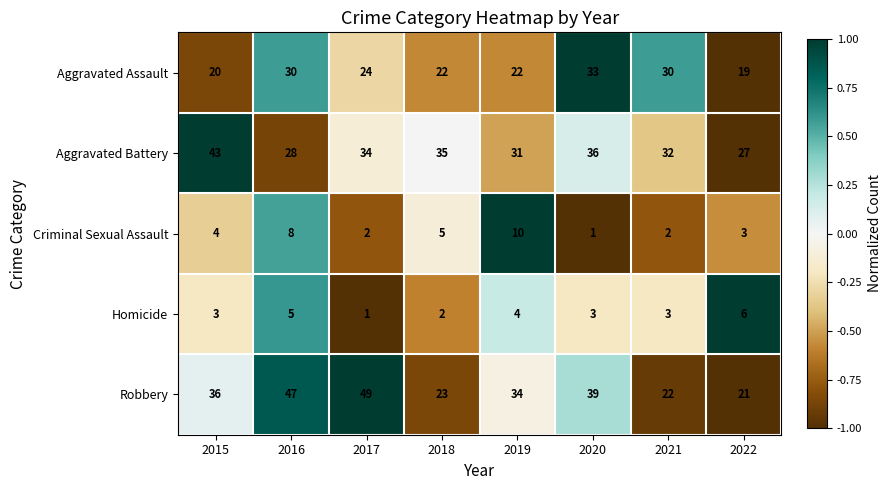

Is it true that Aggravated Battery equals 28 at 2016?

True